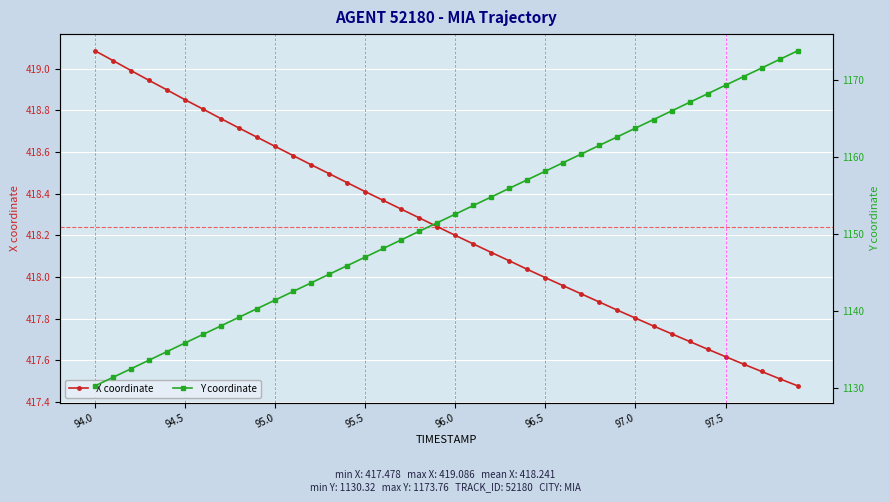

True or false: Y coordinate and X coordinate intersect in this chart.

False